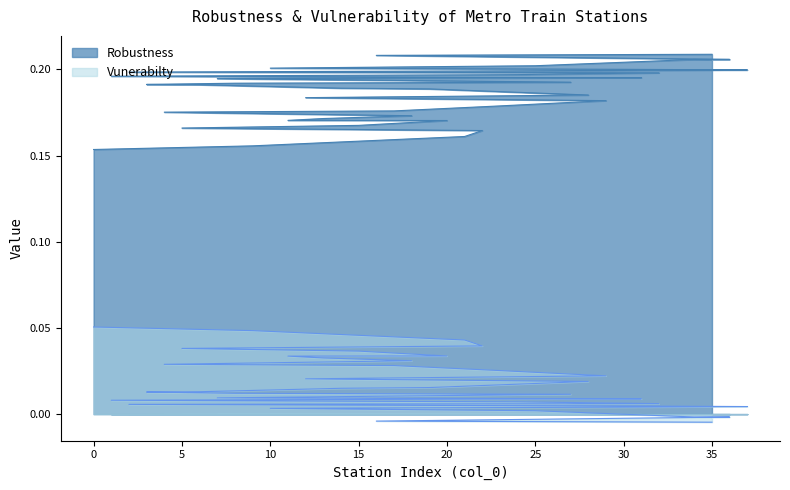

Does the chart have visible grid lines?

No